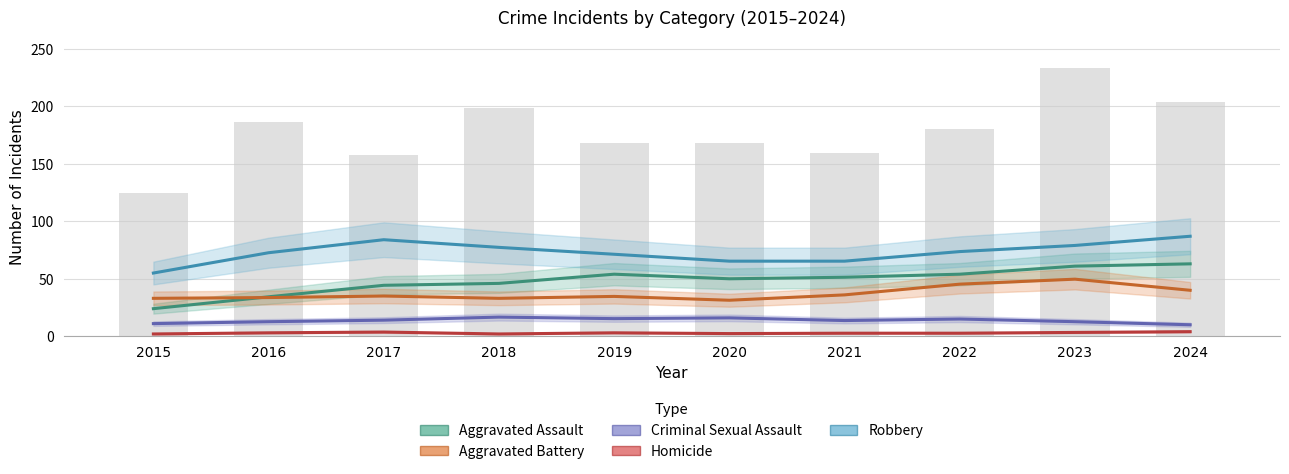

What is the sum of all Aggravated Battery values?

371.7